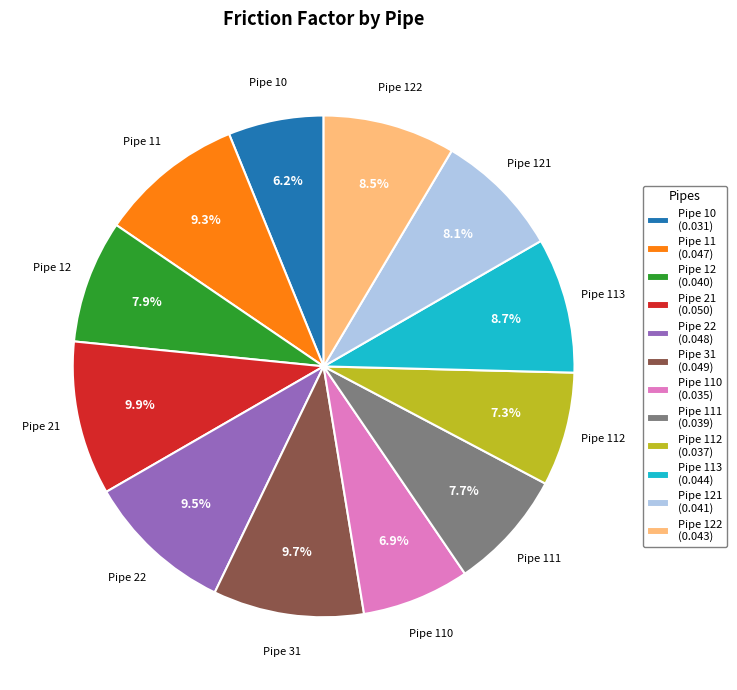

What percentage do Pipe 121 (0.041) and Pipe 22 (0.048) together represent?

17.7%